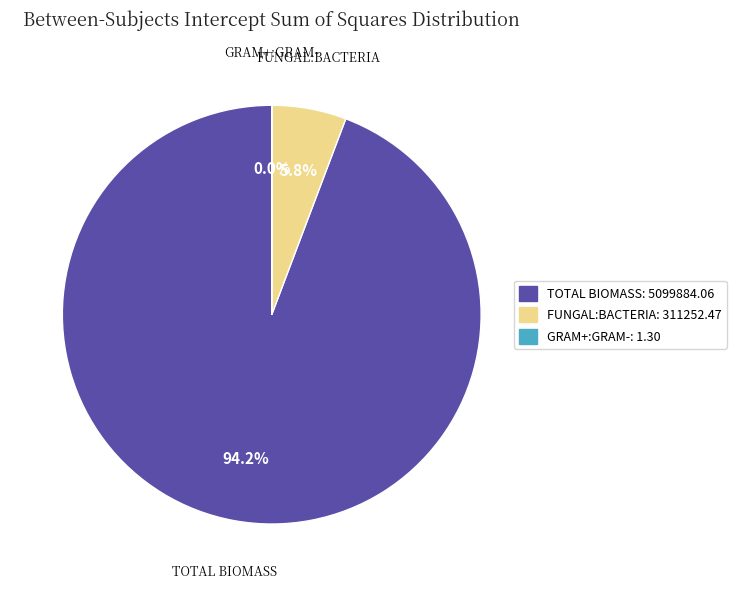

What is the largest slice in the pie chart?

TOTAL BIOMASS: 5099884.06